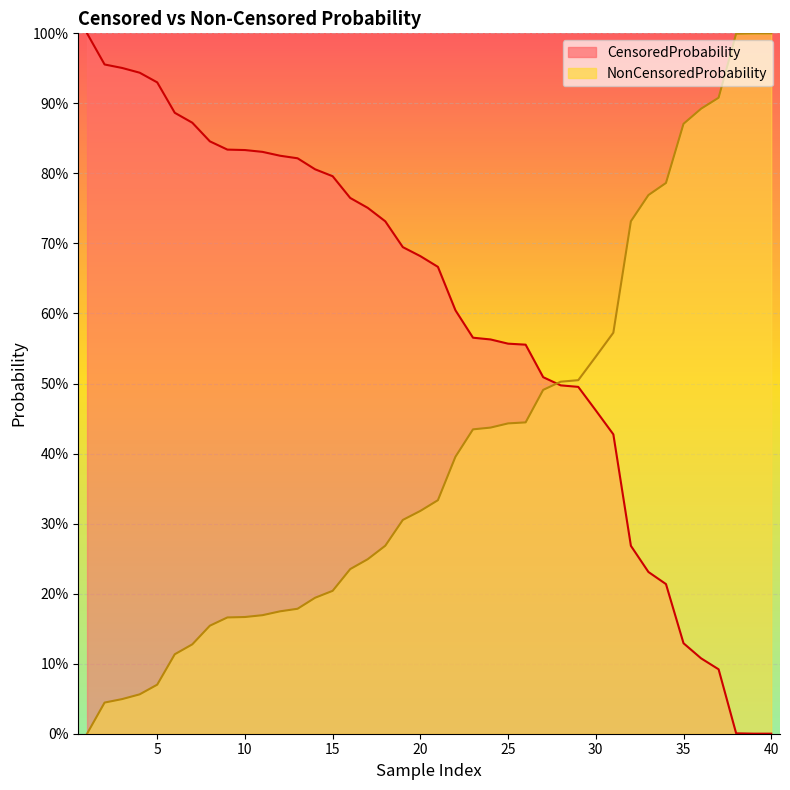

List the series in order of their overall mean, highest first.

CensoredProbability, NonCensoredProbability